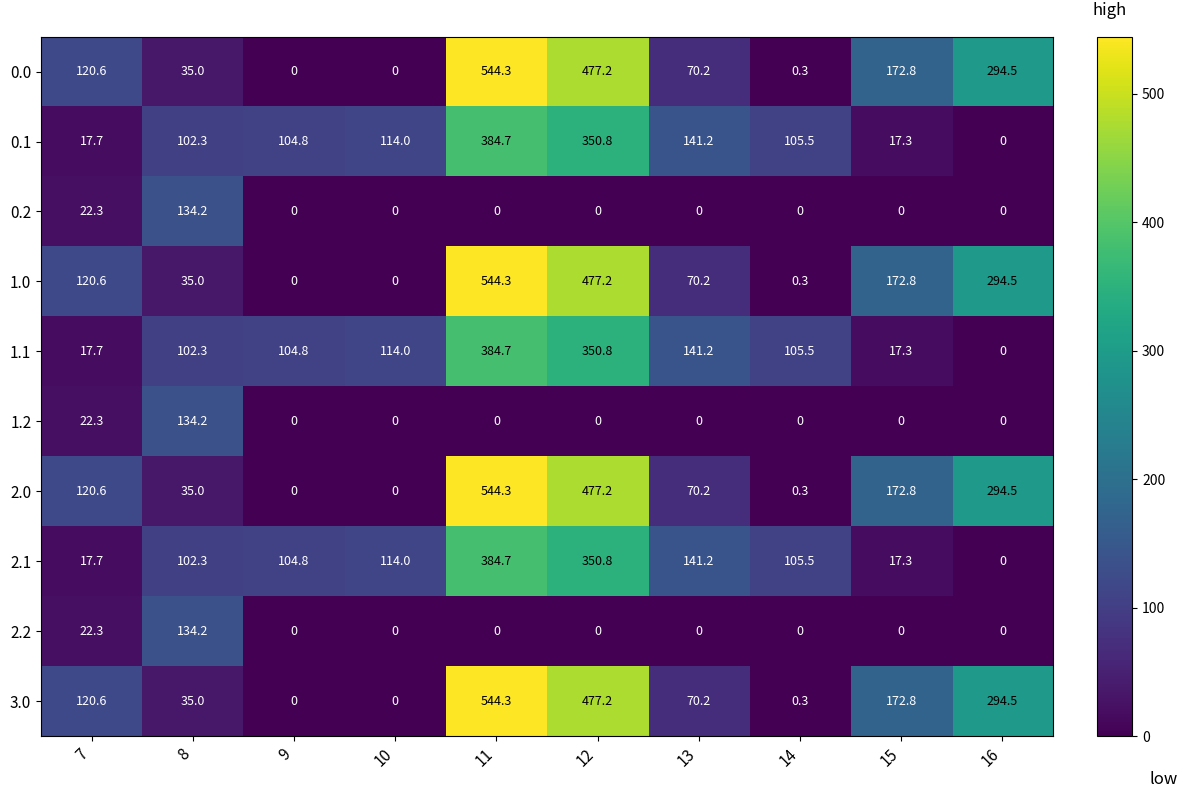

Is the value of 1.1 at 11 greater than the value of 0.2 at 14?

Yes